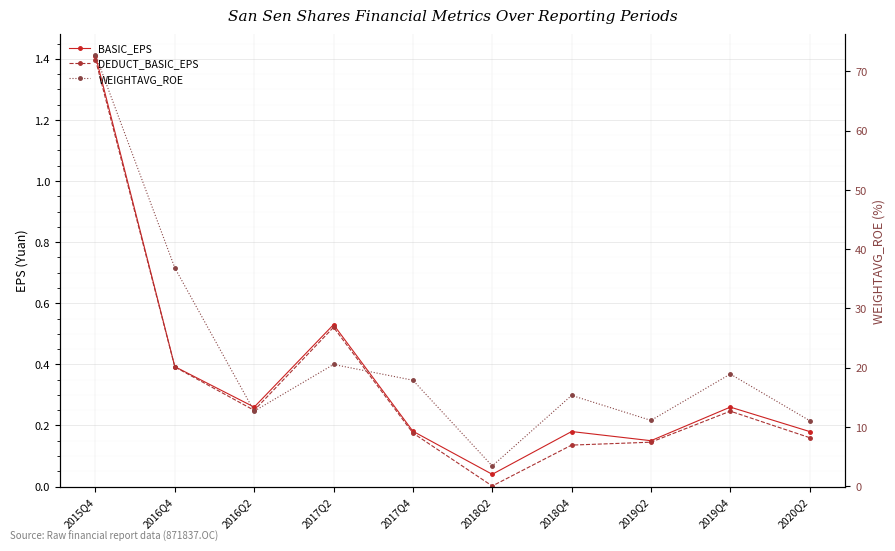

What value does the WEIGHTAVG_ROE series have at 2019Q2?

11.1